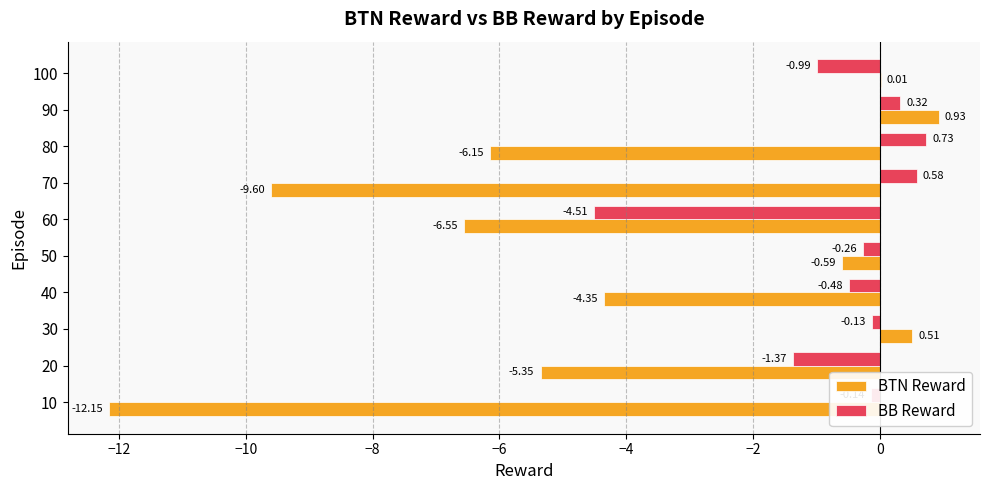

At which category is the sum across all series the highest?

90